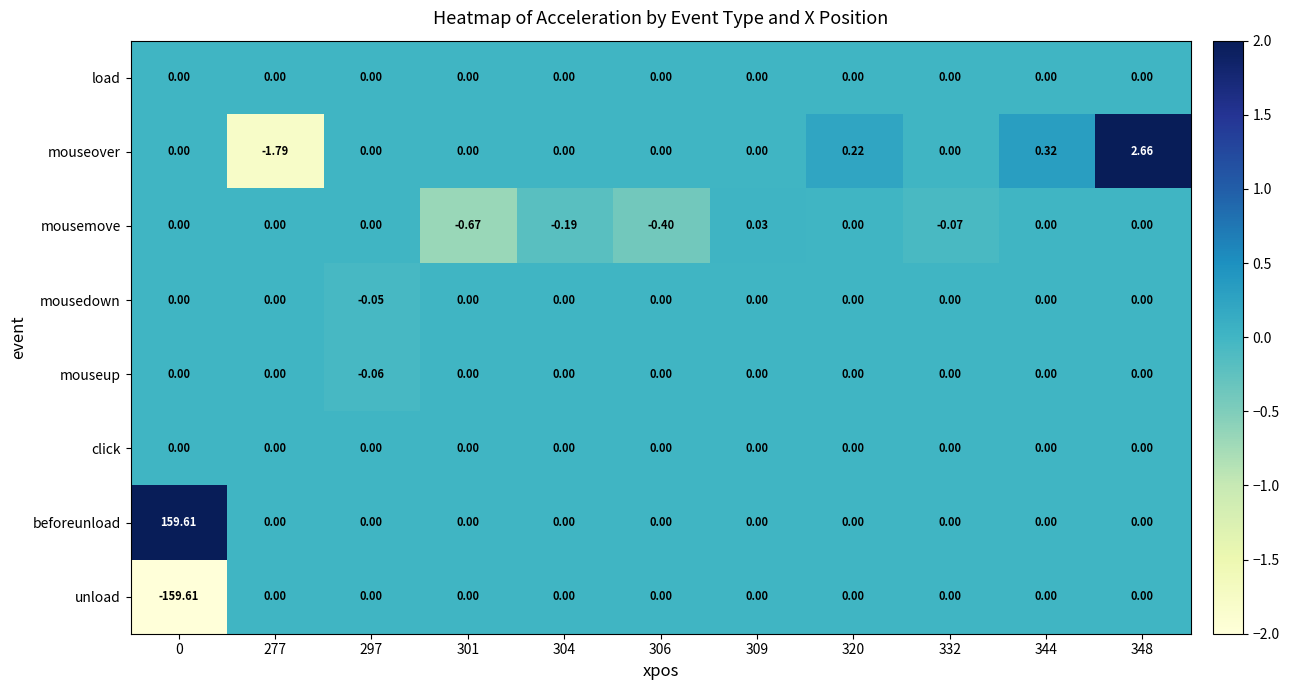

Which series has the largest total across all categories?

beforeunload